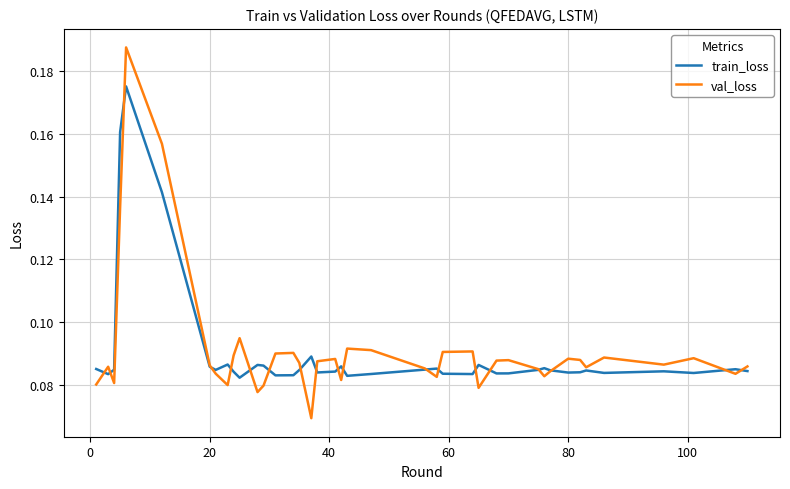

List the series in order of their peak value, highest first.

val_loss, train_loss